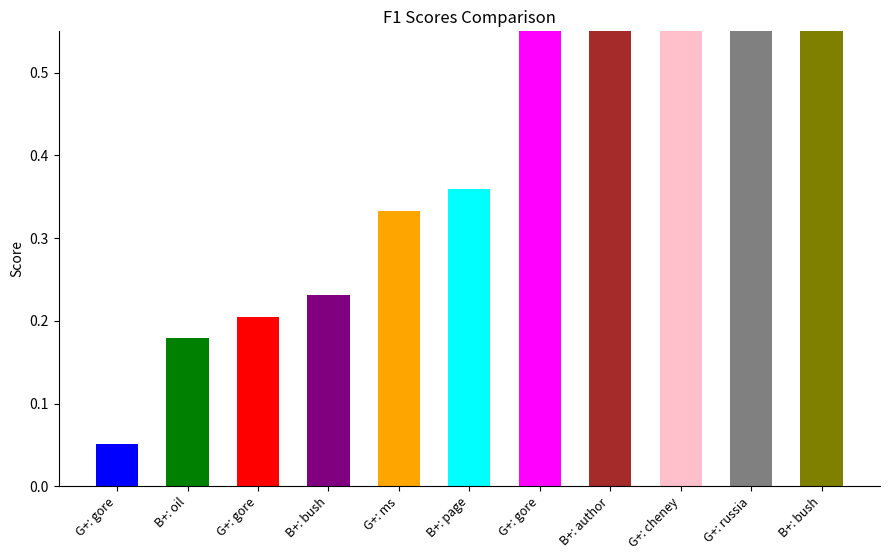

What is the label of the 2nd bar from the left?

B+: oil